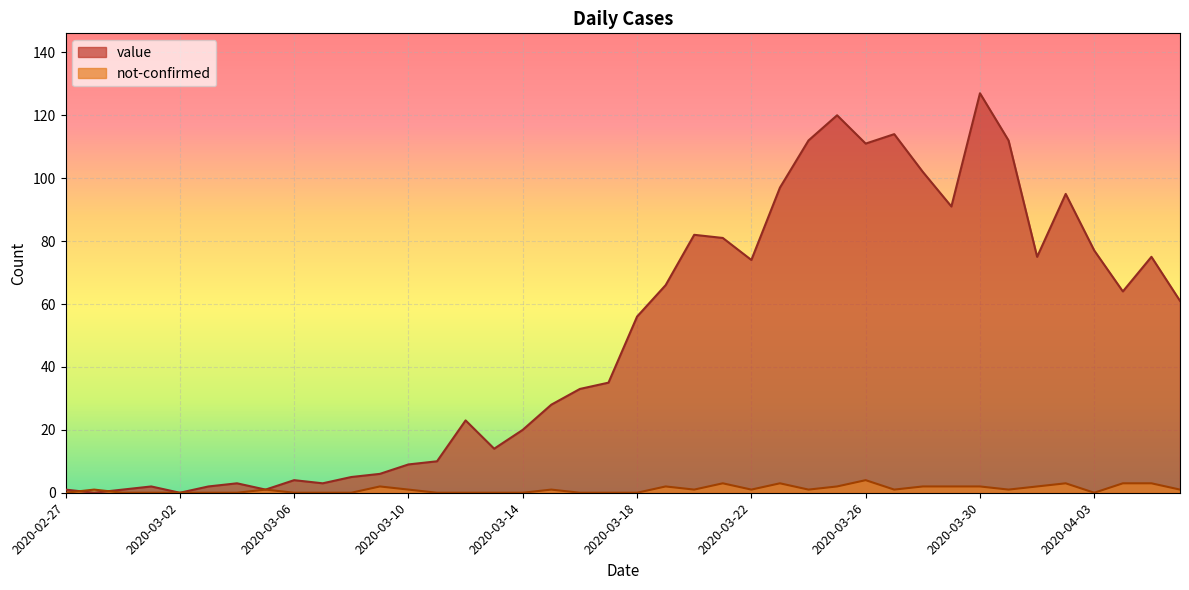

How many positive values does the value series have?

38